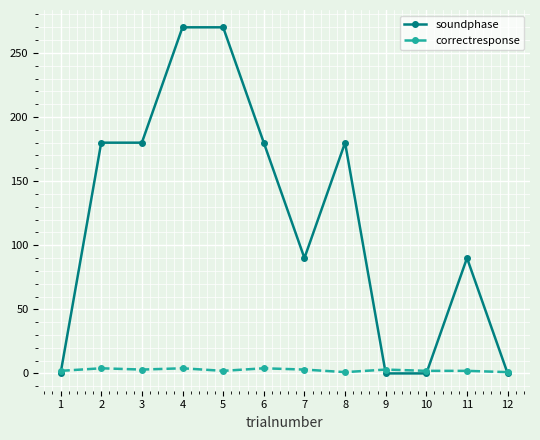

Rank the series at 5 from highest to lowest value.

soundphase, correctresponse